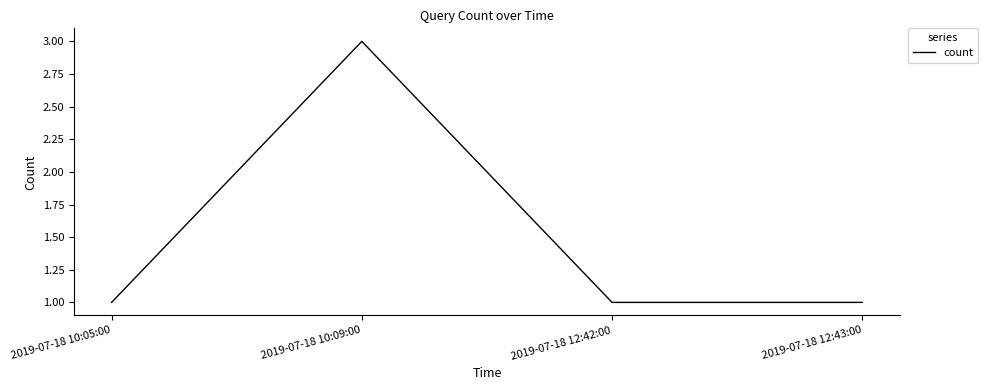

Where is the first local maximum?

2019-07-18 10:09:00